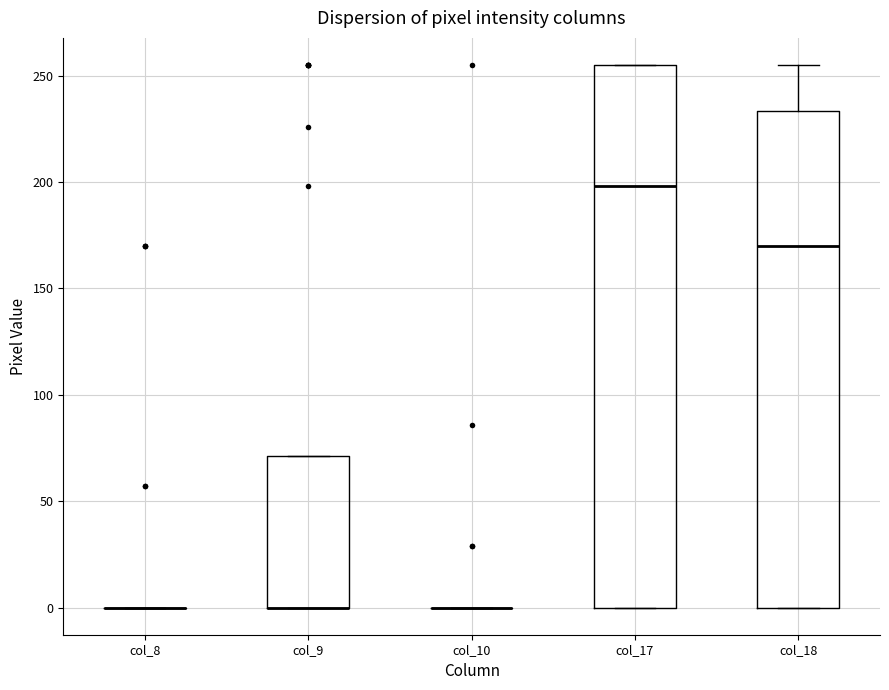

Where does the median line of the box for col_18 sit on the y-axis? The values are not printed on the chart, so give them approximately, as read against the axis.

170